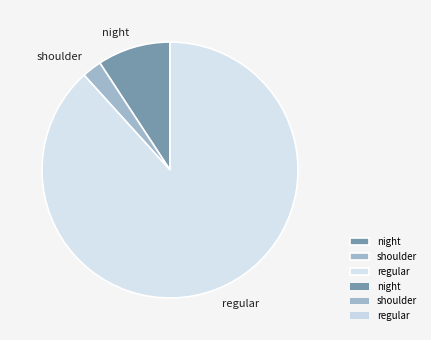

Do night and regular together represent more than half of the pie?

Yes